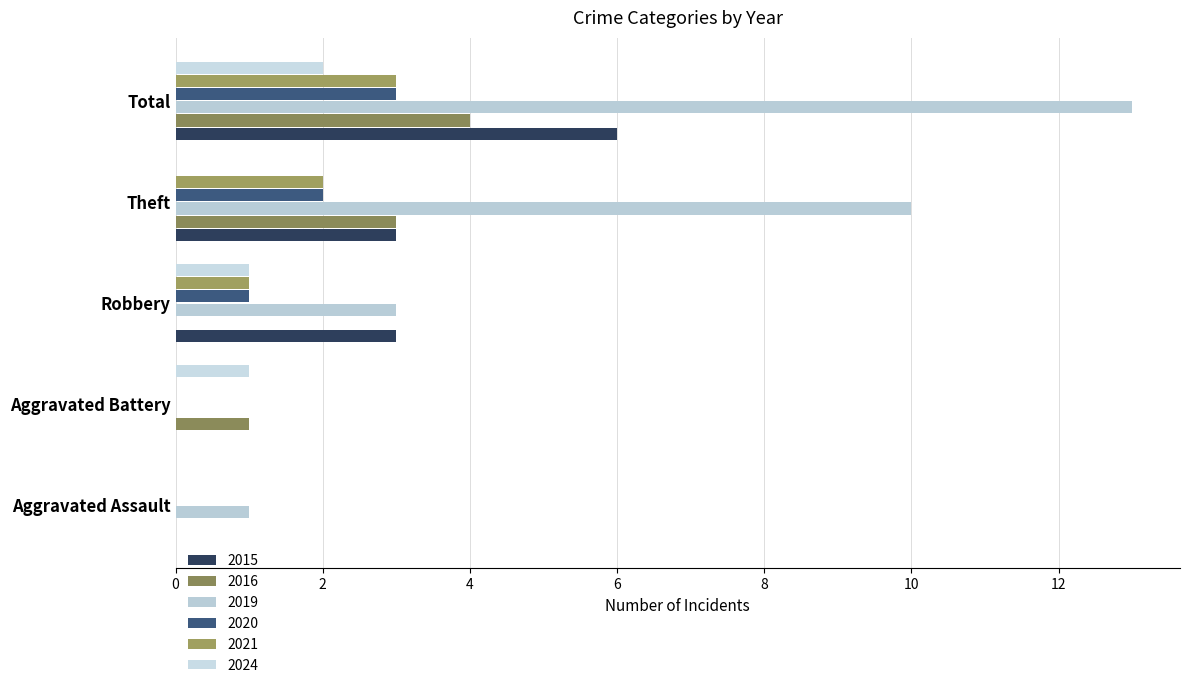

At which category is the sum across all series the highest?

Total